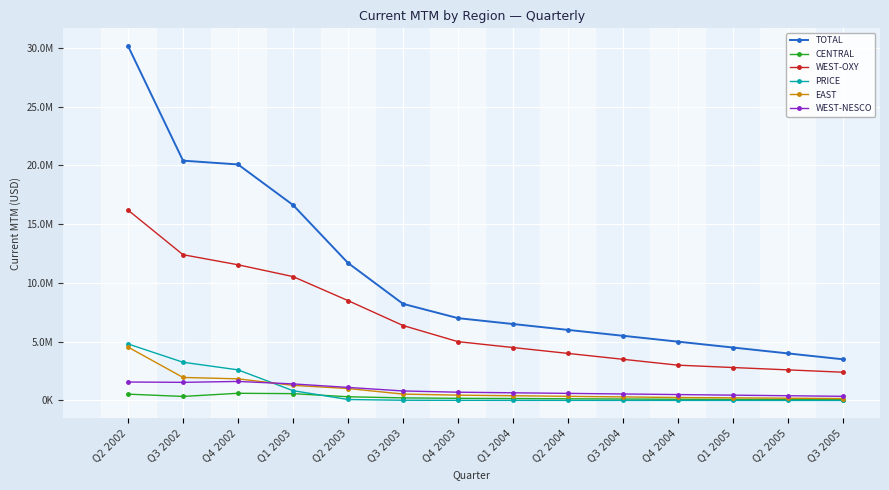

At which category does CENTRAL reach its first local peak?

Q4 2002